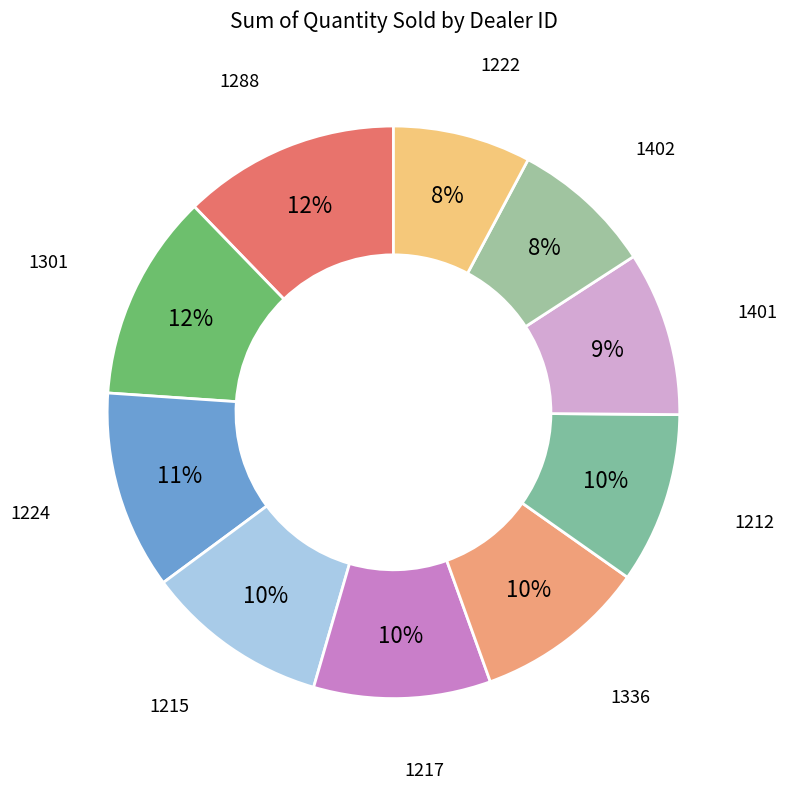

Which slice is the largest?

1288